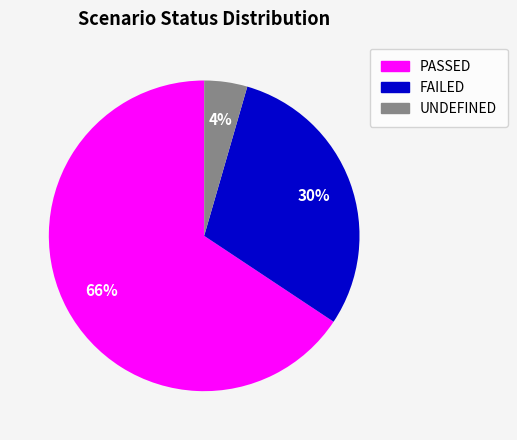

Is there a majority slice in this chart?

Yes